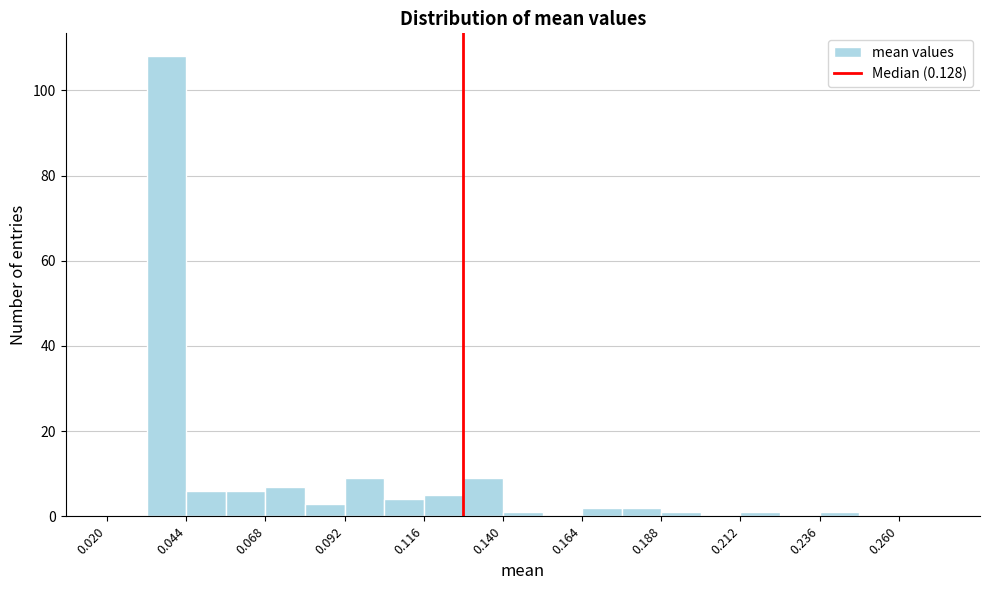

Around what value on the x-axis is the tallest bar? Give the approximate position of its centre, as read against the axis.

0.040